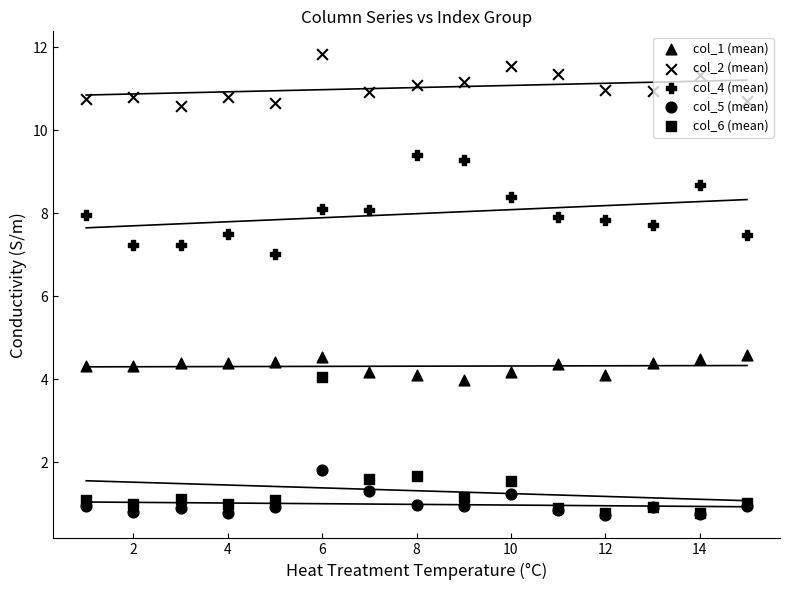

At how many categories does at least one series exceed 6?

15